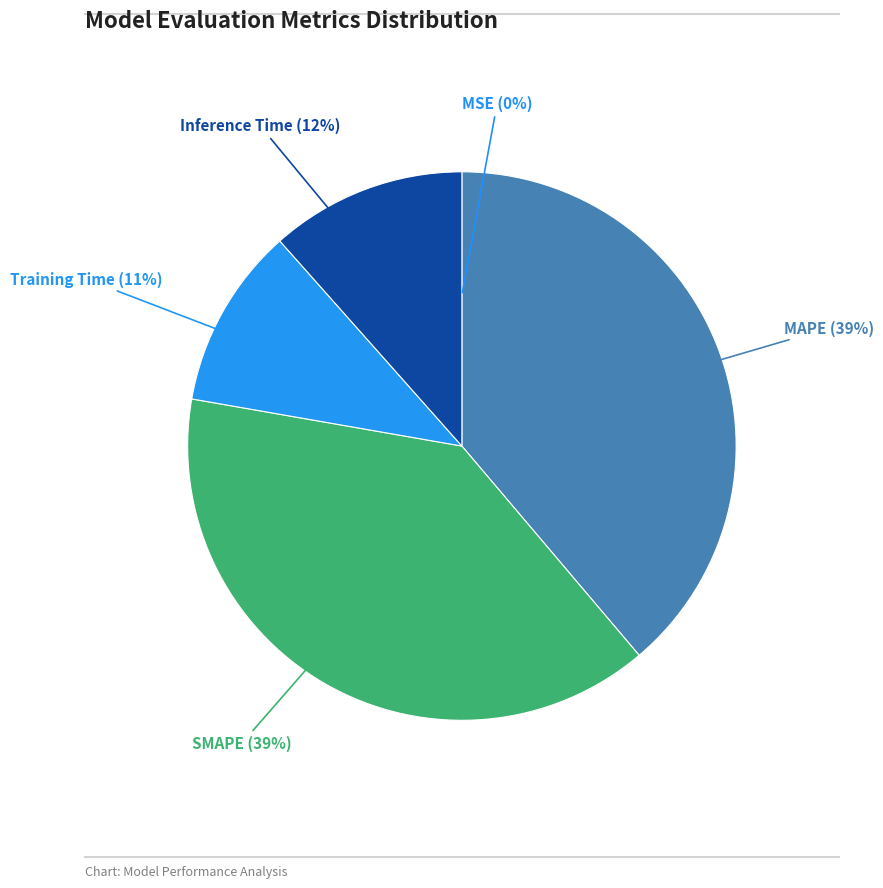

Is there a majority slice in this chart?

No